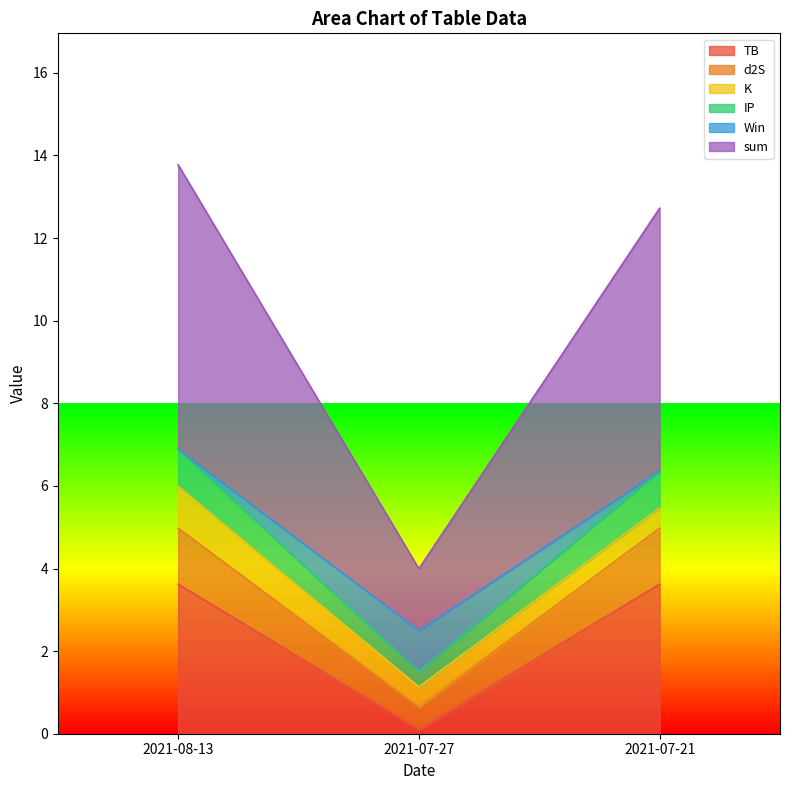

True or false: TB has a value of 5.1 at 2021-07-21.

False